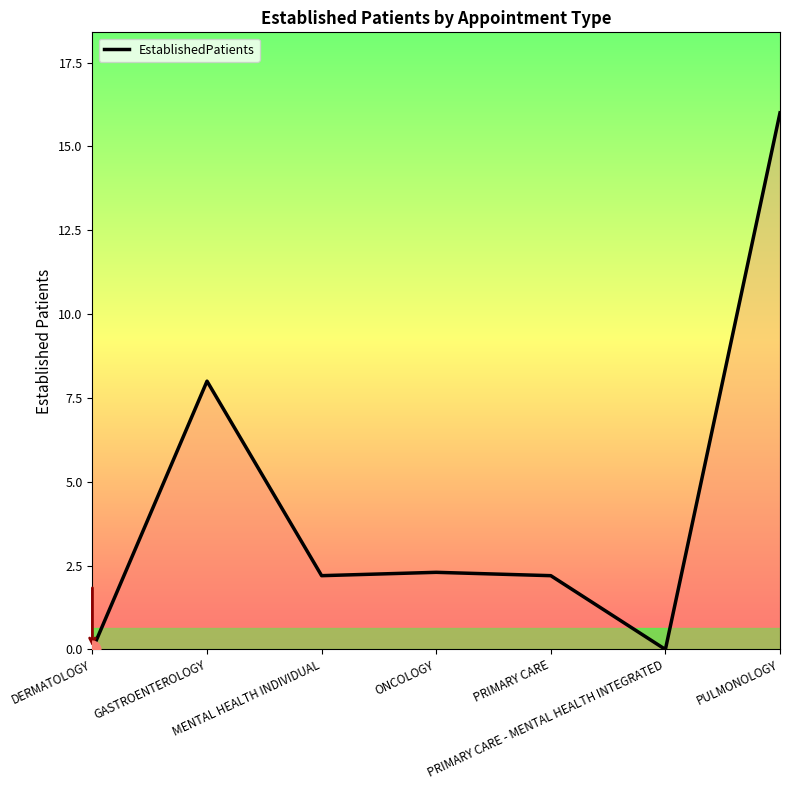

How many values exceed 2?

5